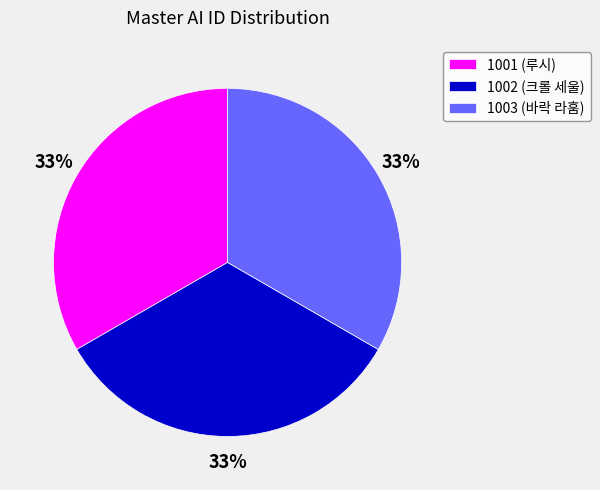

True or false: 1003 (바락 라훔) accounts for 33% of the total.

True